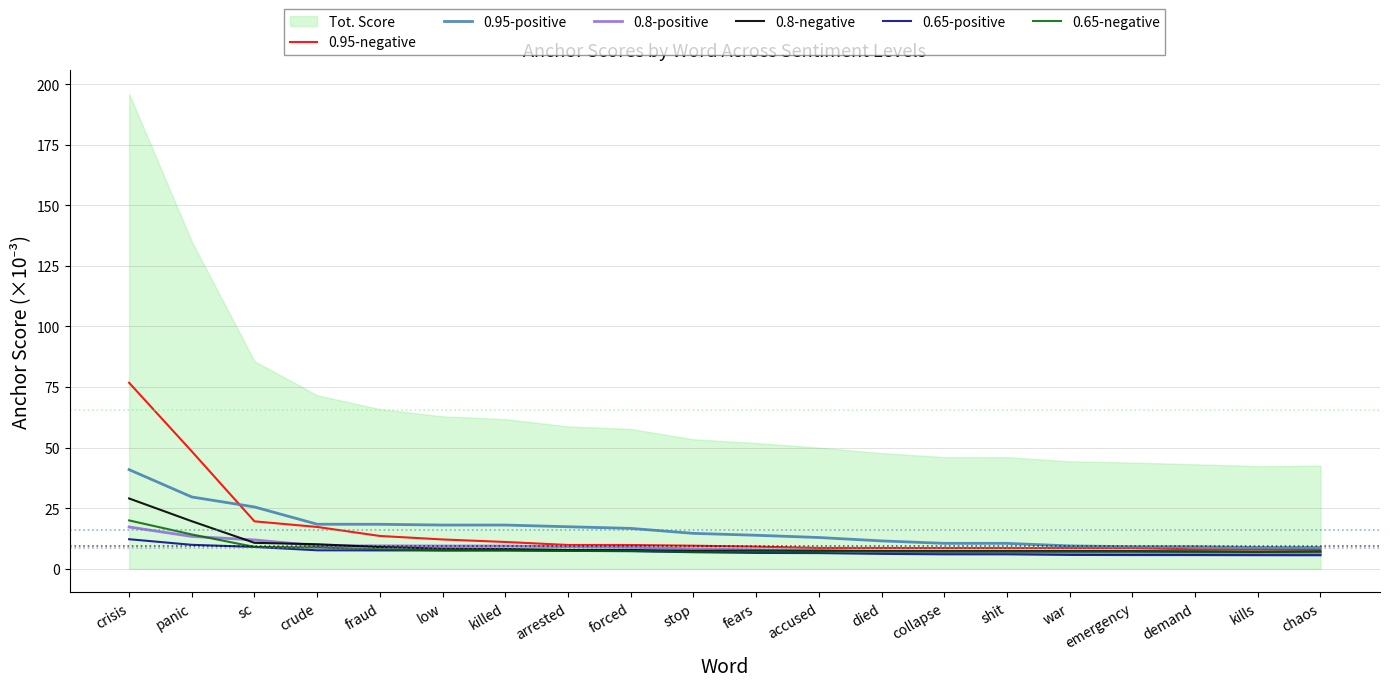

True or false: 0.65-positive and 0.95-positive cross at least once.

False